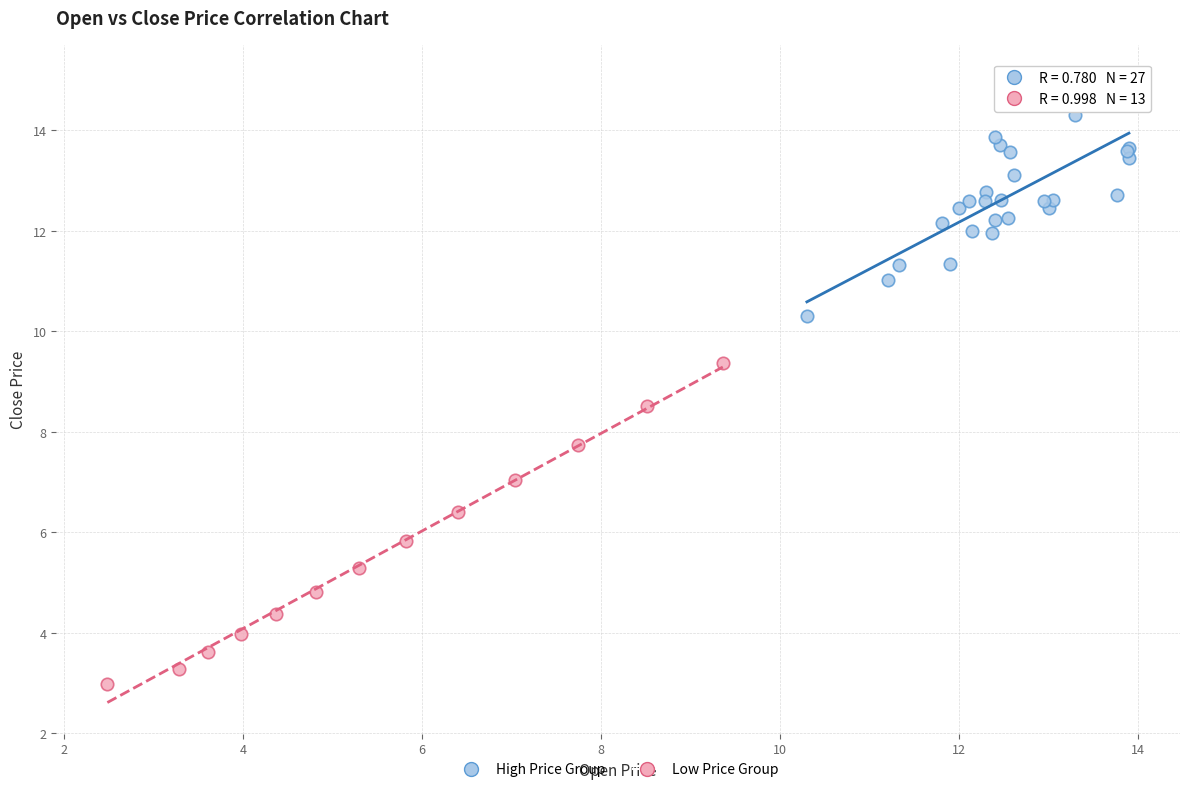

Which series contains the lowest Y value?

Low Price Group